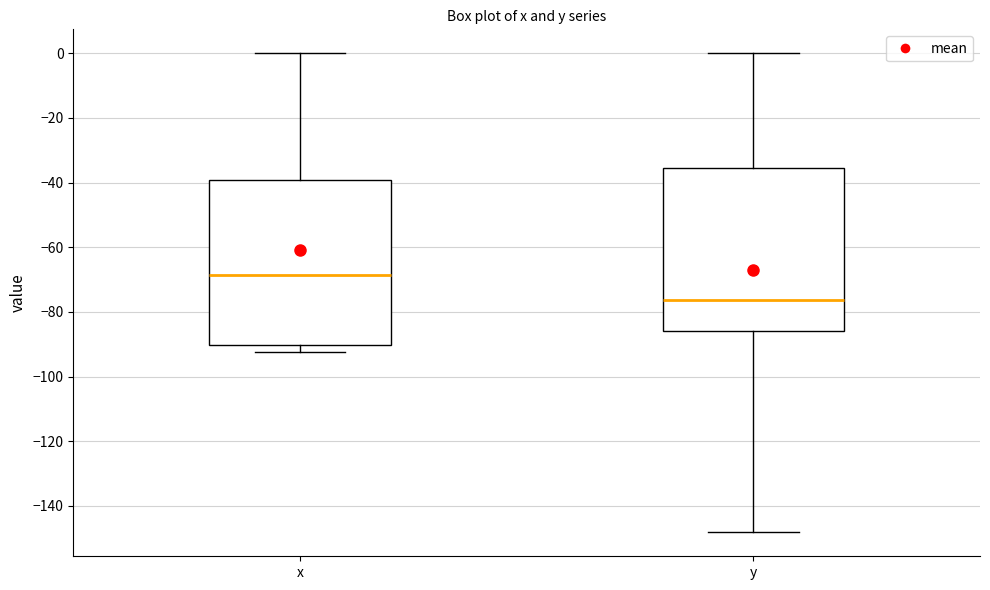

Where does the lower whisker of the box for y end on the y-axis? The values are not printed on the chart, so give them approximately, as read against the axis.

-148